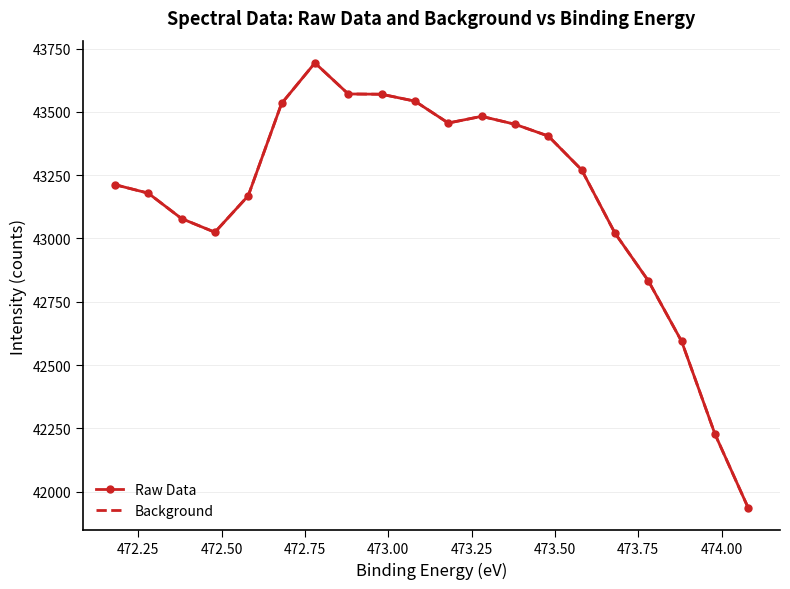

The Raw Data series shows 11186.6 at 10. True or false?

False